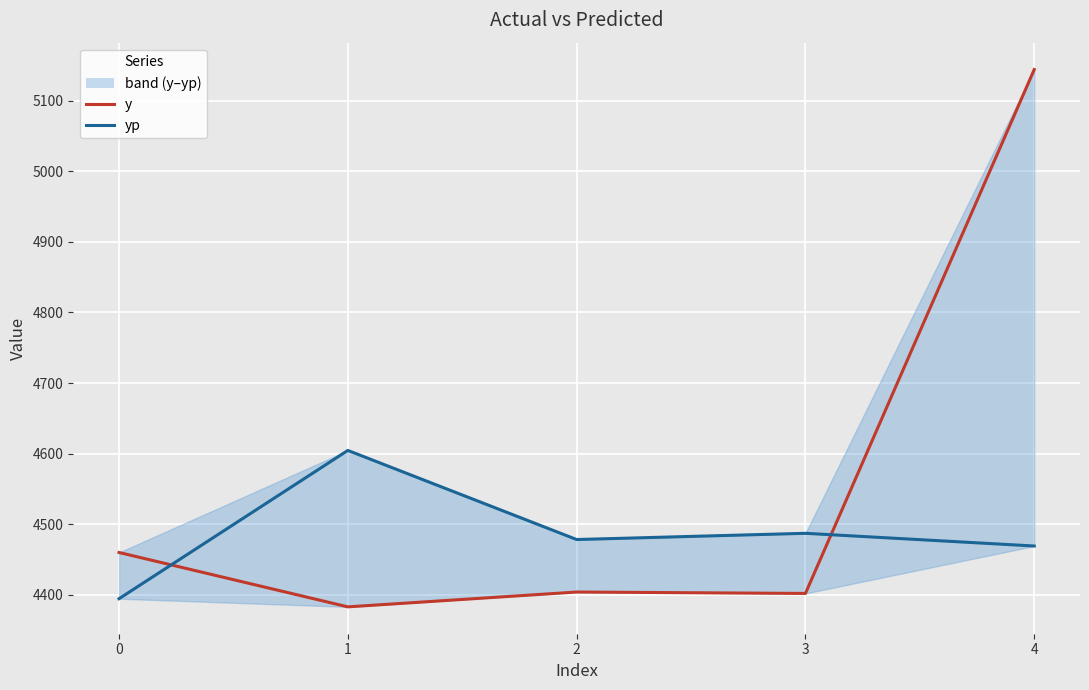

Reading left to right, what are all the values shown in this chart?

y: 4460.0	4383.0	4404.0	4402.0	5144.0
yp: 4394.5	4604.6	4478.4	4487.2	4469.2